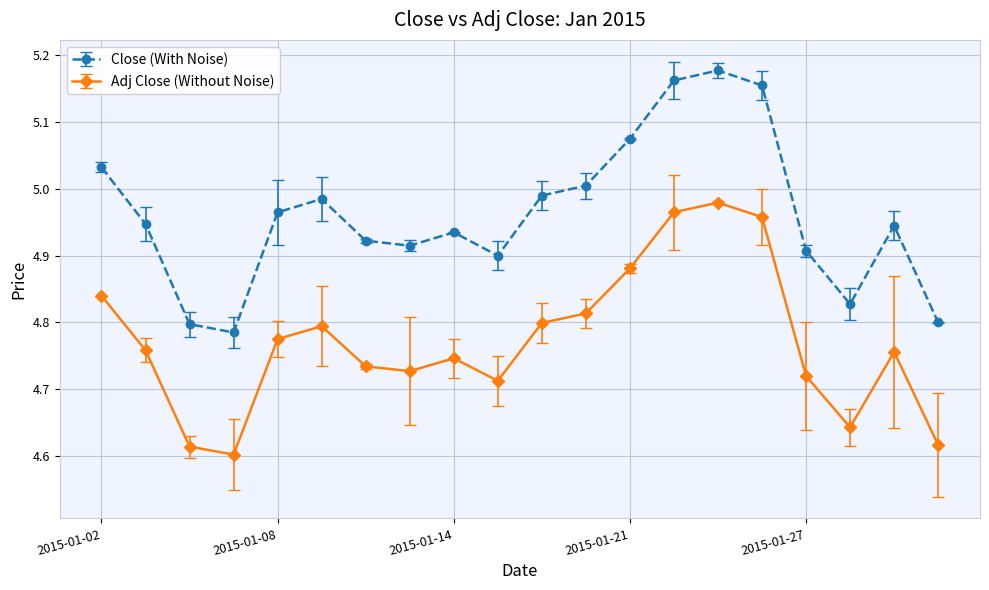

True or false: Close (With Noise) and Adj Close (Without Noise) intersect in this chart.

False